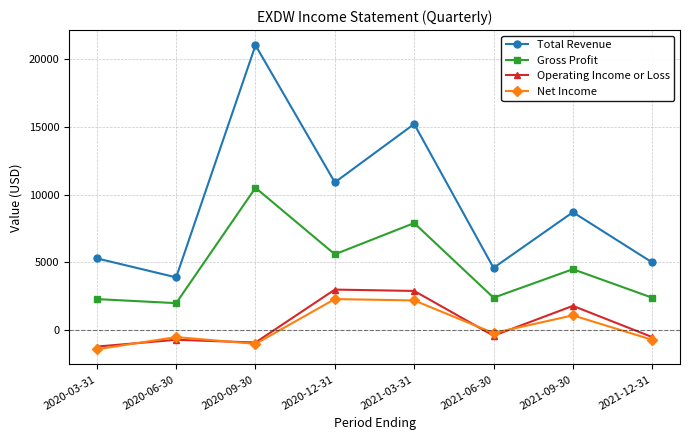

What is the spread (max minus min) of values at 2021-12-31?

5700